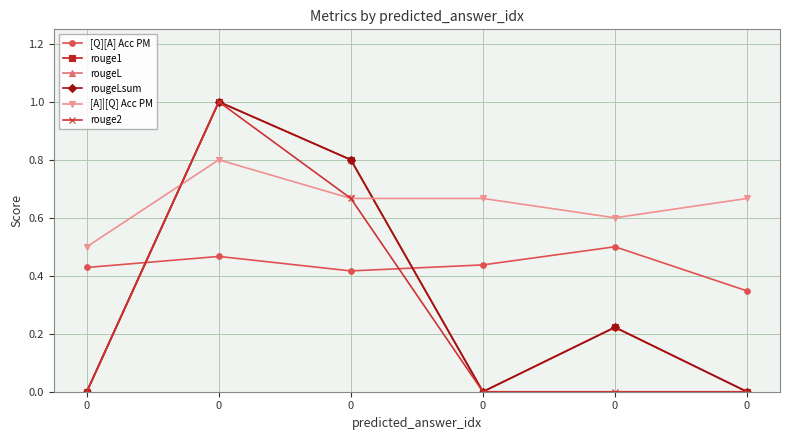

Is this an area chart (filled region under the line)?

No